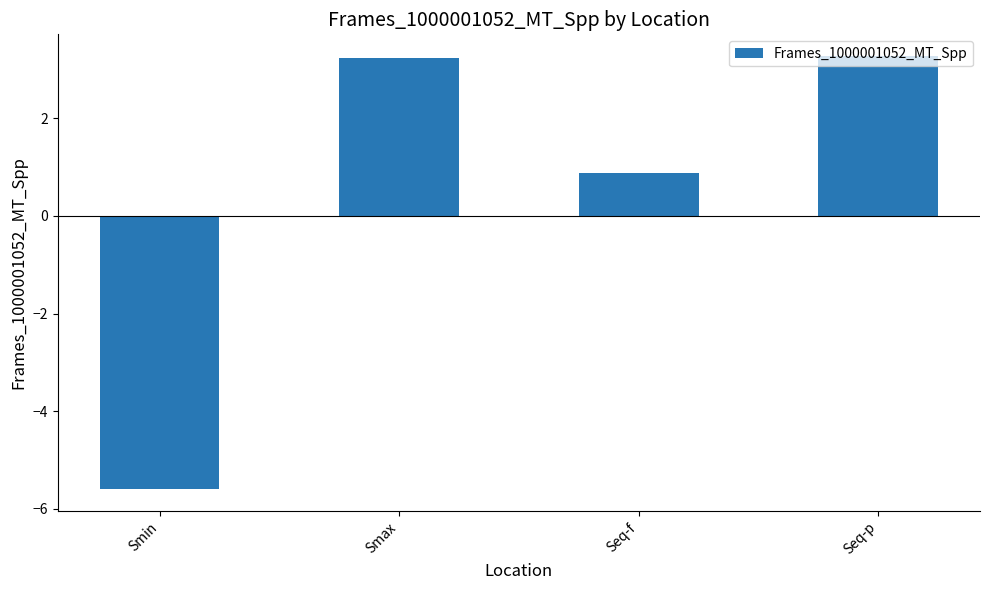

What is the value of the 2nd bar from the left?

3.2